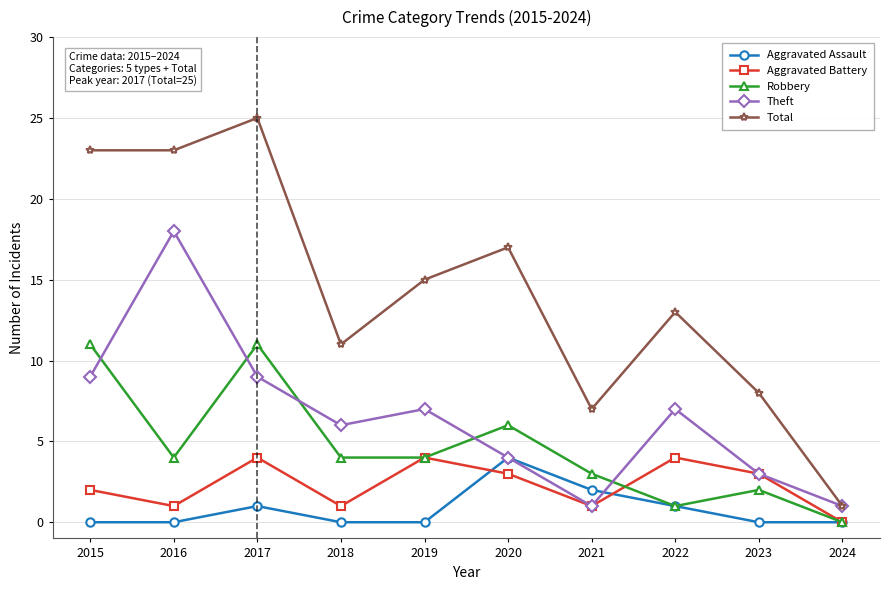

At 2017, list the series in order from largest to smallest.

Total, Robbery, Theft, Aggravated Battery, Aggravated Assault